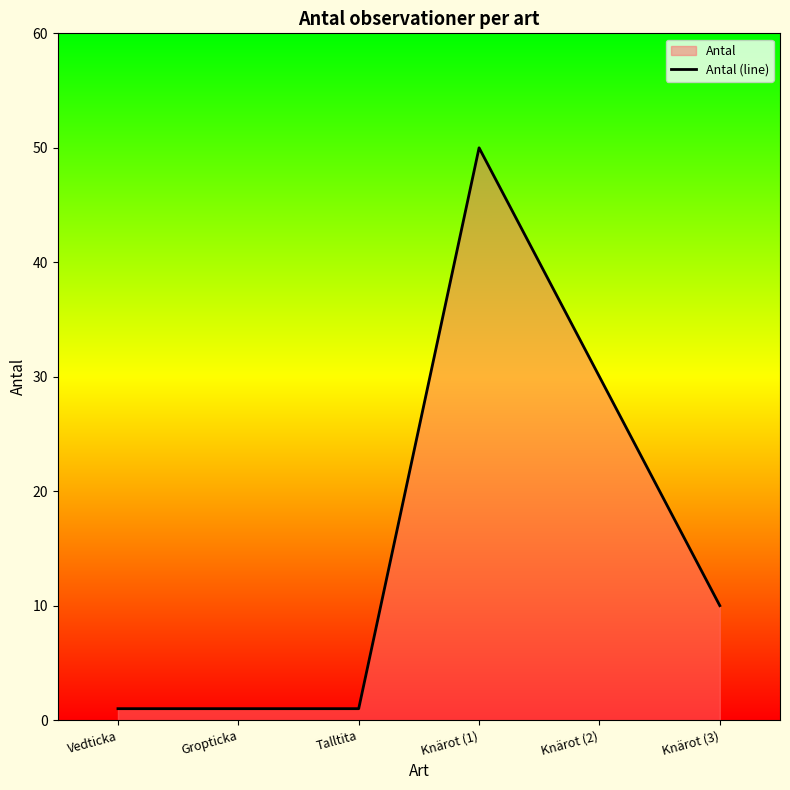

Does the chart display data point markers on the line(s)?

No